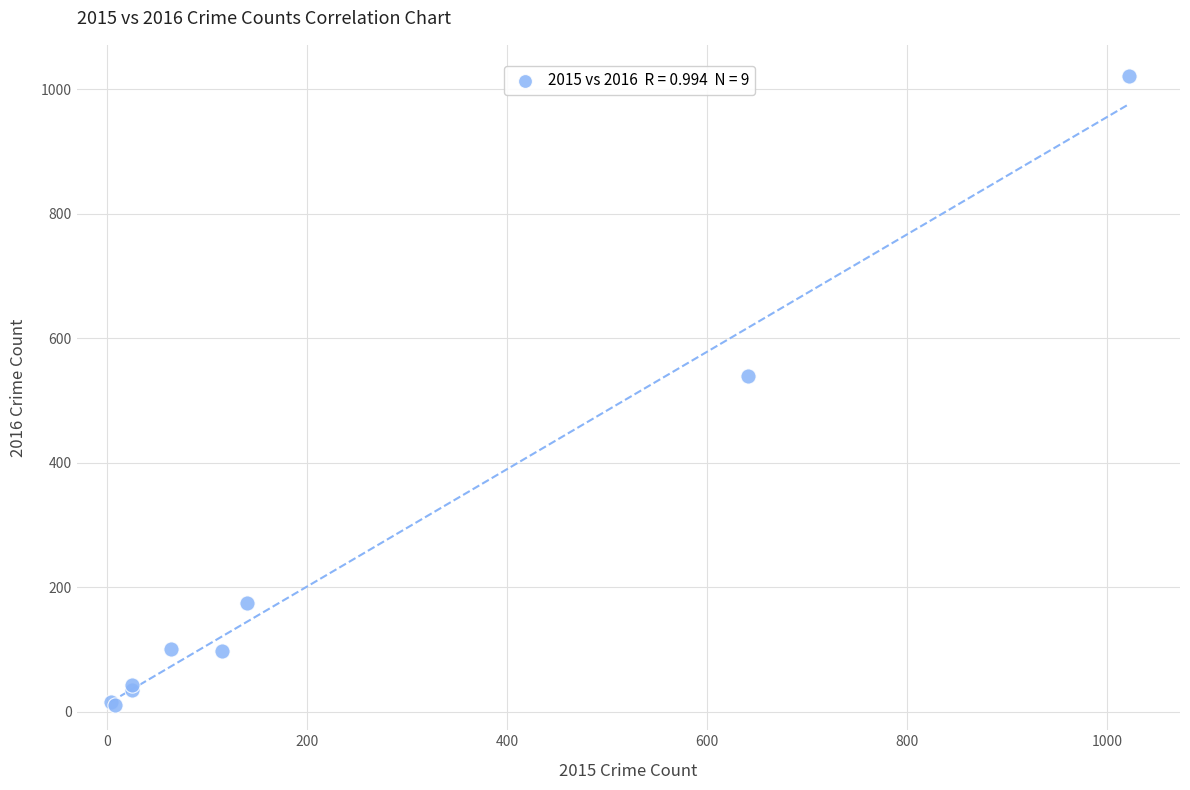

What Y value in the scatter plot is closest to 515?

540